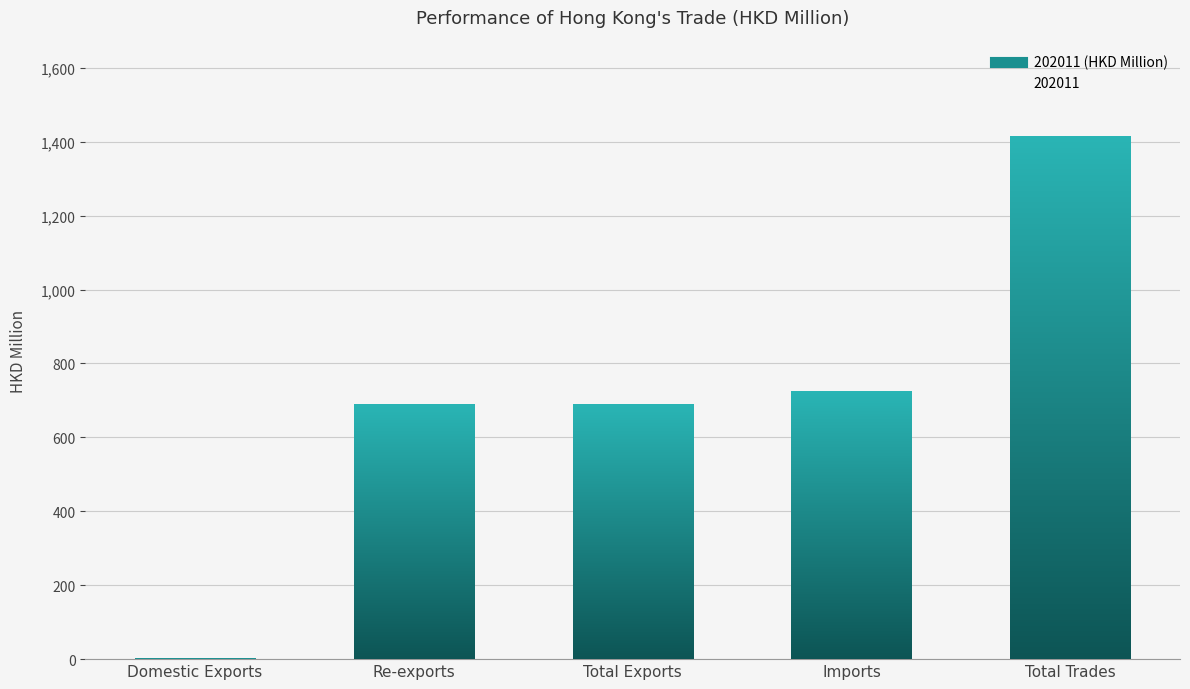

Which series has the largest total across all categories?

202011